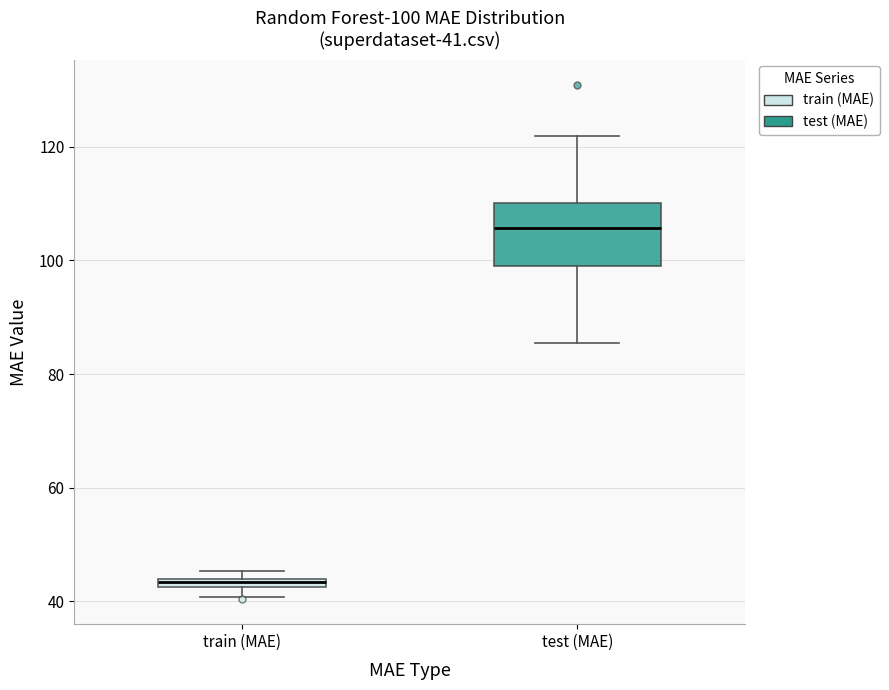

Comparing the boxes themselves (not the whiskers), which one is the tallest?

test (MAE)